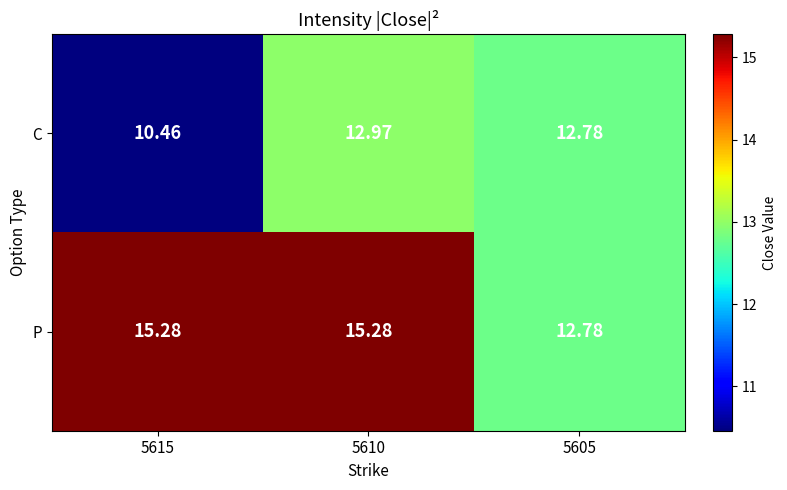

Which series changed the most between 5615 and 5610?

C